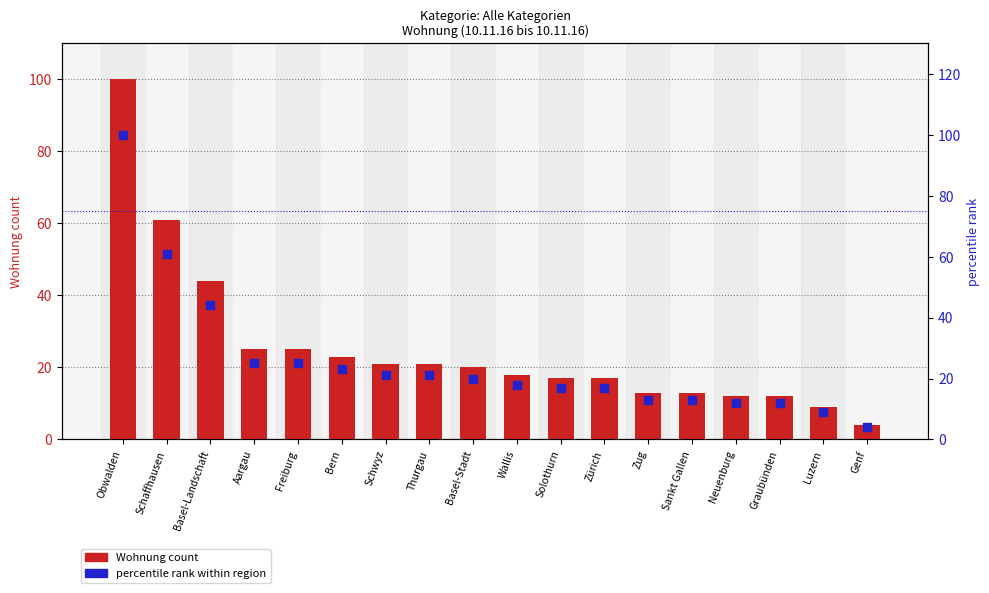

Which series has the largest total across all categories?

Wohnung count